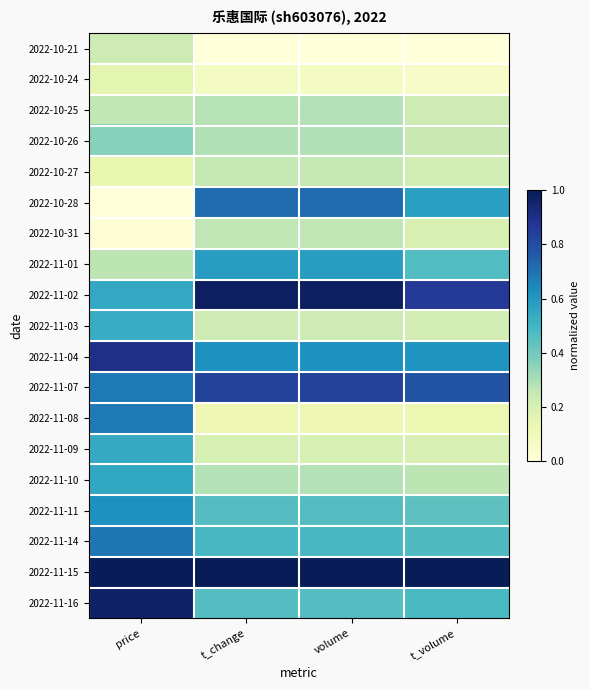

What is the maximum value shown in the chart?

1.0